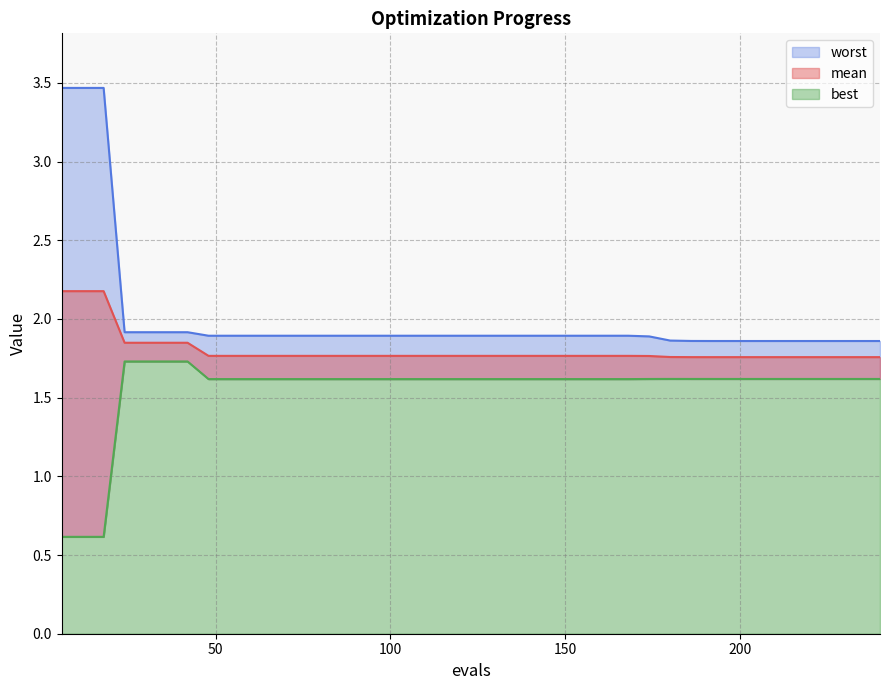

Rank the series by their average value, from lowest to highest.

best, mean, worst